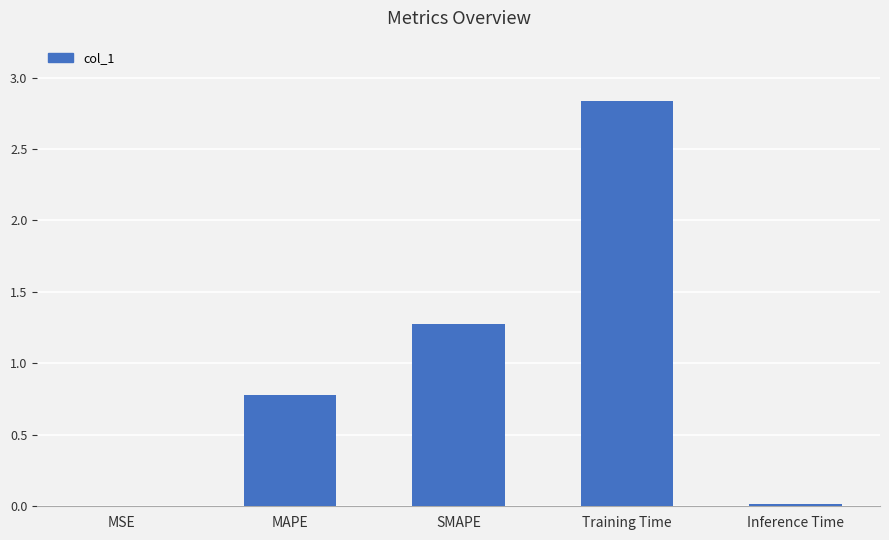

Between SMAPE and MAPE, which is larger?

SMAPE